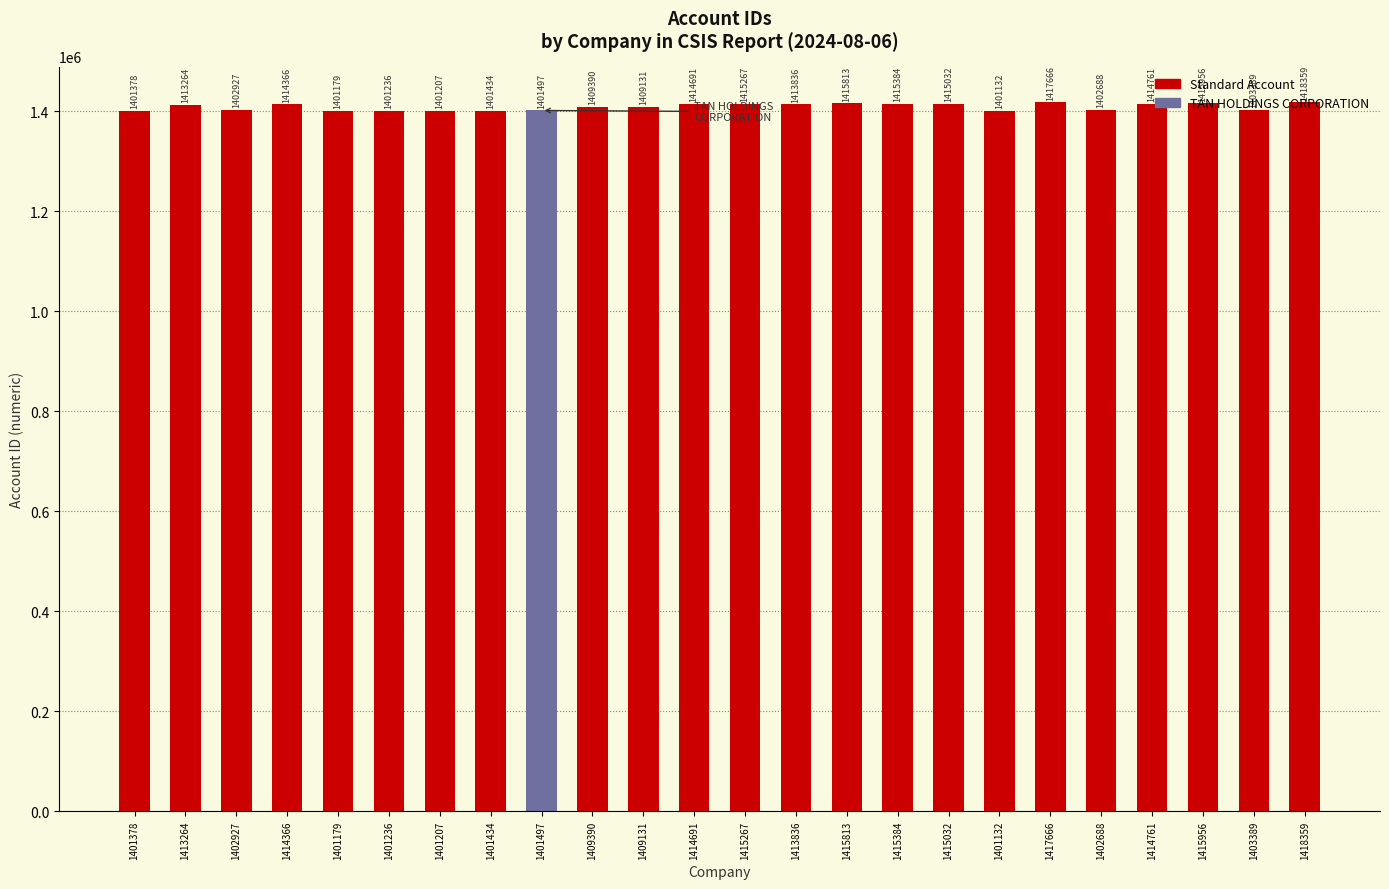

How many distinct data groups are displayed?

1